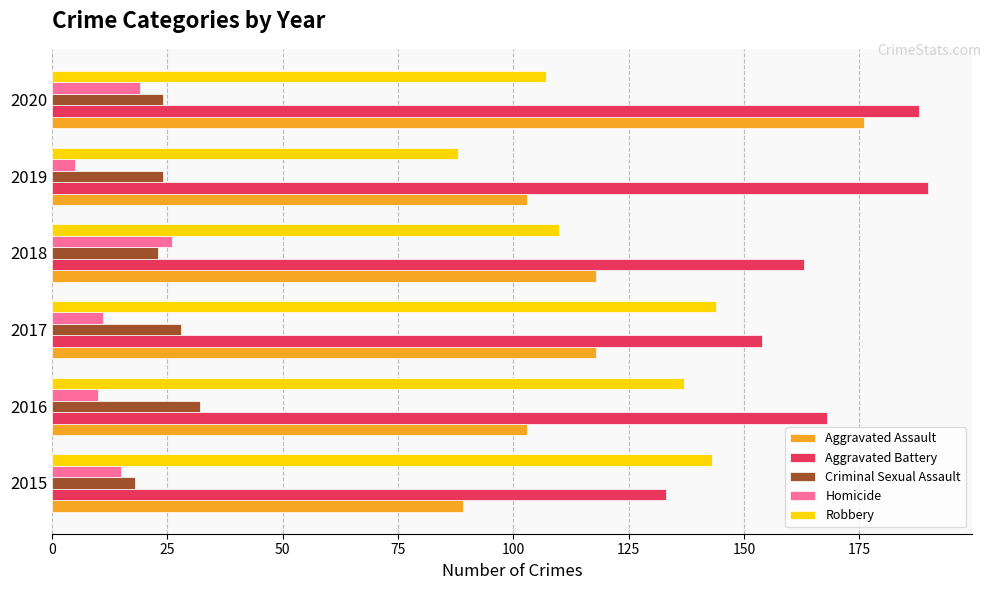

Which series has the largest range (max minus min)?

Aggravated Assault